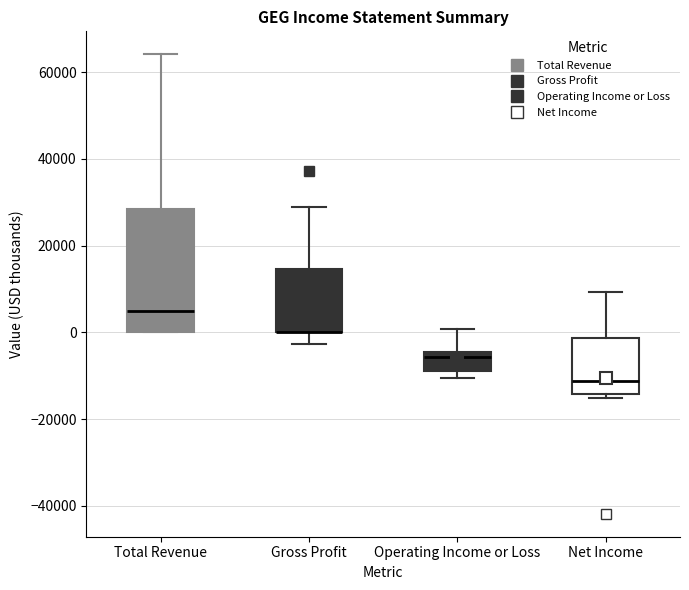

Reading left to right, read every box against the y-axis: the position of its median line, the range the box covers, and the ends of its whiskers. The values are not printed on the chart, so give them approximately, as read against the axis.

Total Revenue: median 4000, box 0 to 28000, whiskers 0 to 64000
Gross Profit: median 0 (drawn on the box's lower edge), box 0 to 14000, whiskers -2000 to 30000
Operating Income or Loss: median -6000, box -8000 to -4000, whiskers -10000 to 0
Net Income: median -12000, box -14000 to -2000, whiskers -16000 to 10000